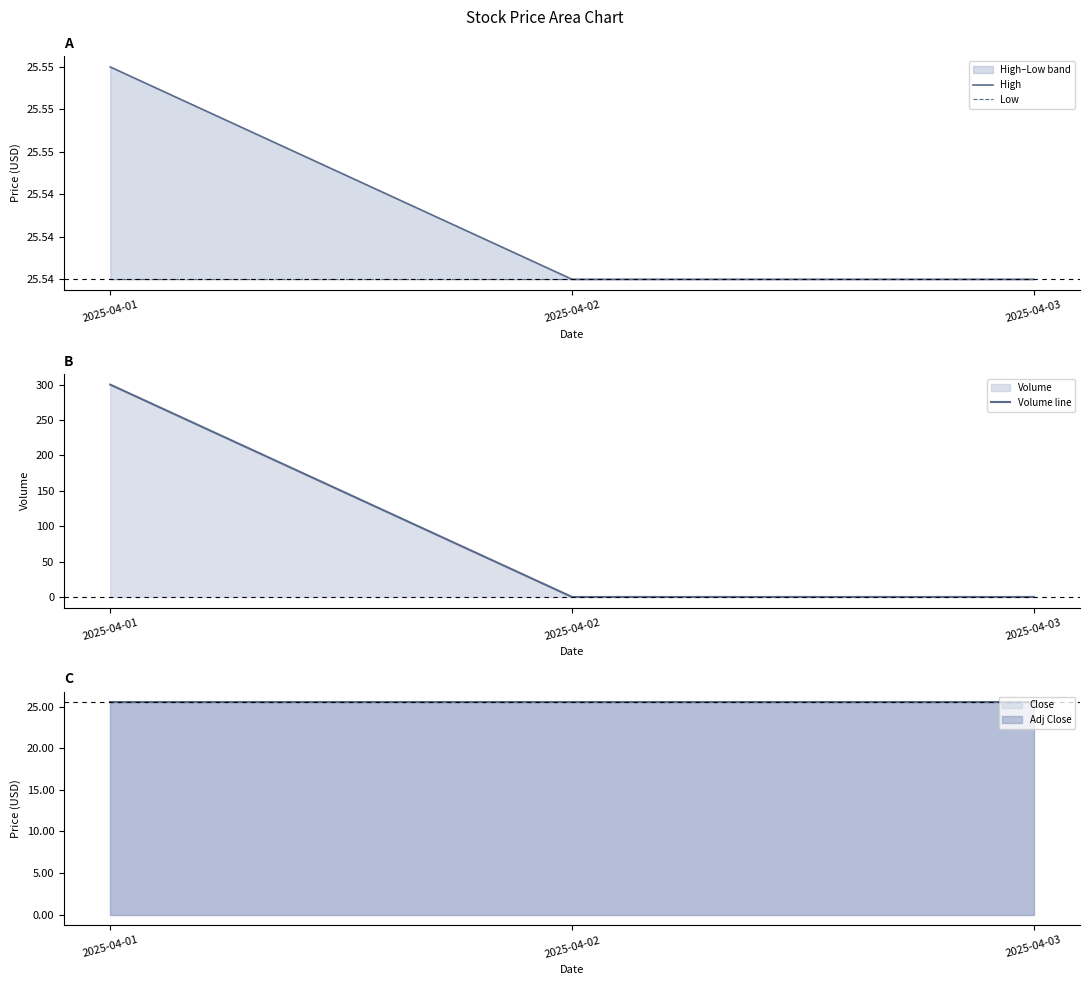

What is the value of the Low point at the 2nd from the left?

25.5